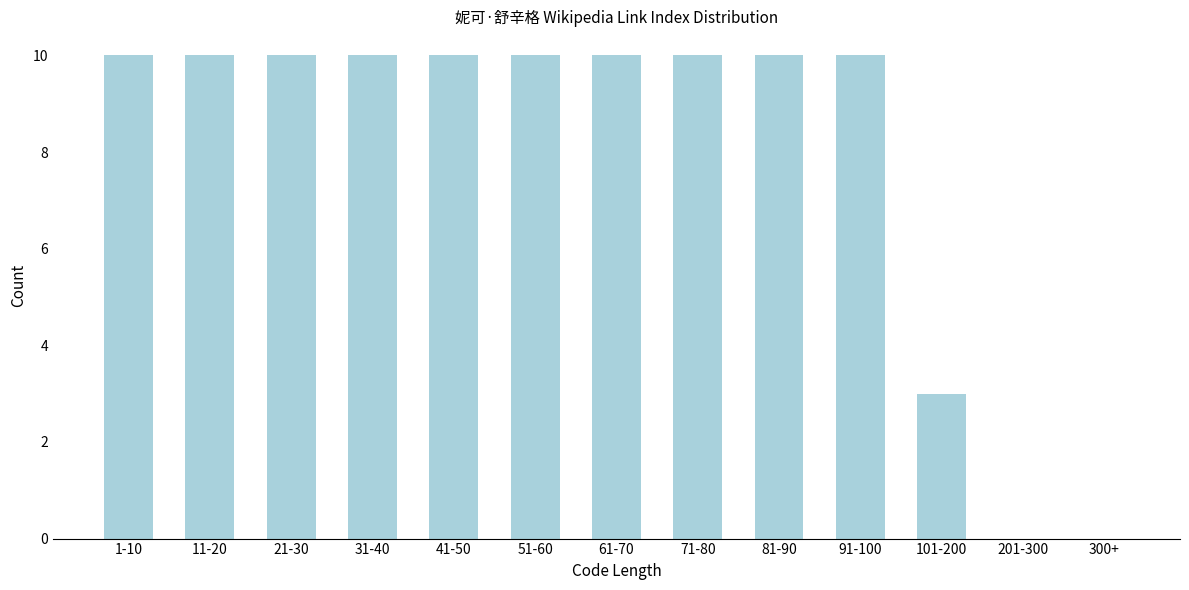

Reading left to right, list all the values displayed in this chart.

1-10=10	11-20=10	21-30=10	31-40=10	41-50=10	51-60=10	61-70=10	71-80=10	81-90=10	91-100=10	101-200=3	201-300=0	300+=0